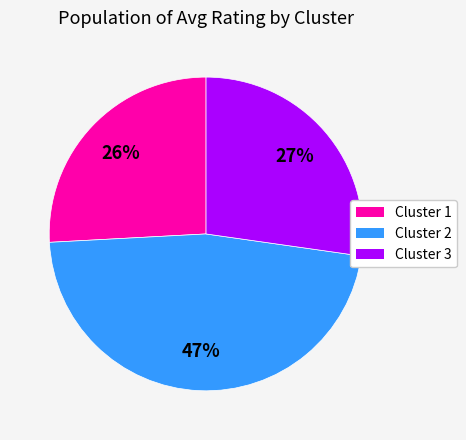

Between Cluster 2 and Cluster 3, which is larger?

Cluster 2